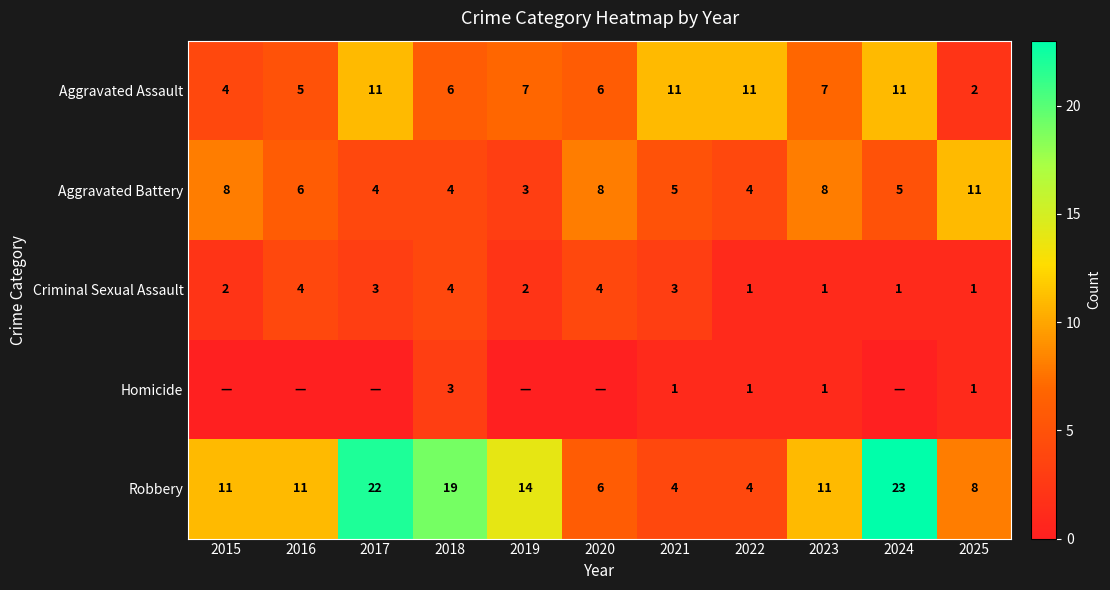

At how many categories does at least one series exceed 18?

3